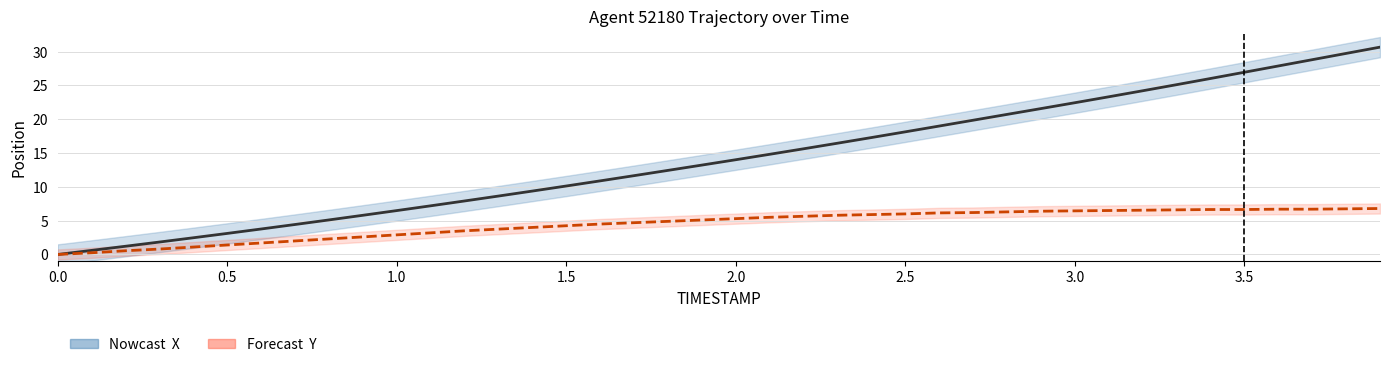

True or false: X (relative) and Y scaled (relative) intersect in this chart.

False